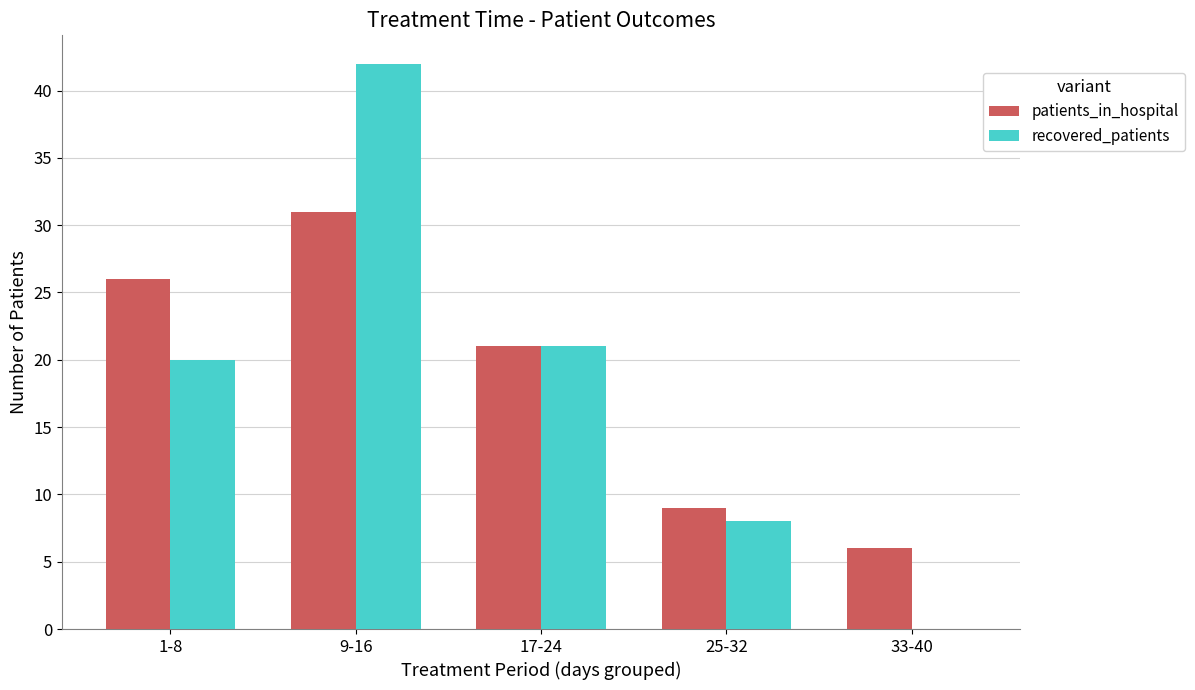

What is the total value across all series at 17-24?

42